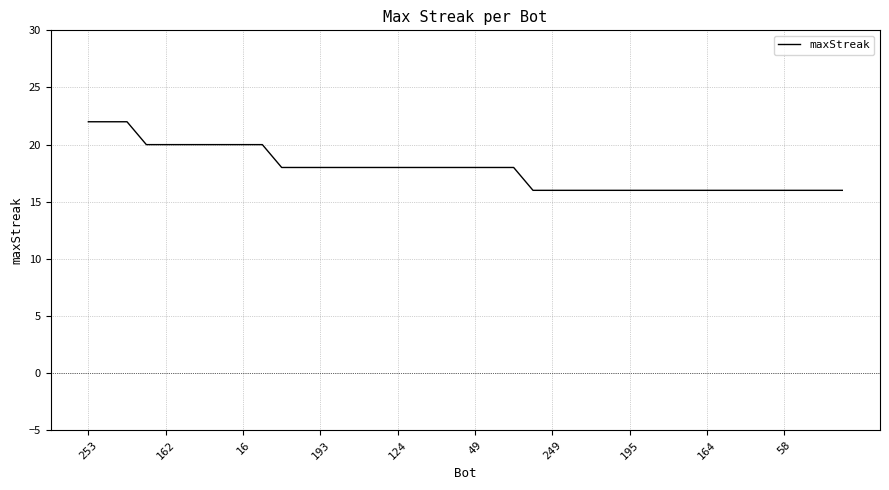

What is the maximum value shown in the chart?

22